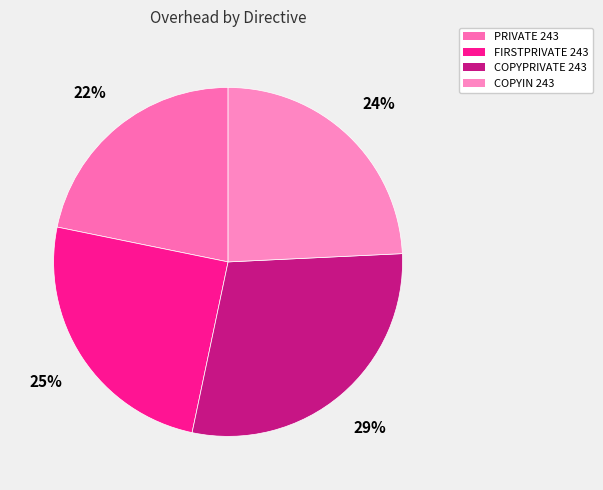

Combined, do COPYIN 243 and FIRSTPRIVATE 243 account for over 50%?

No